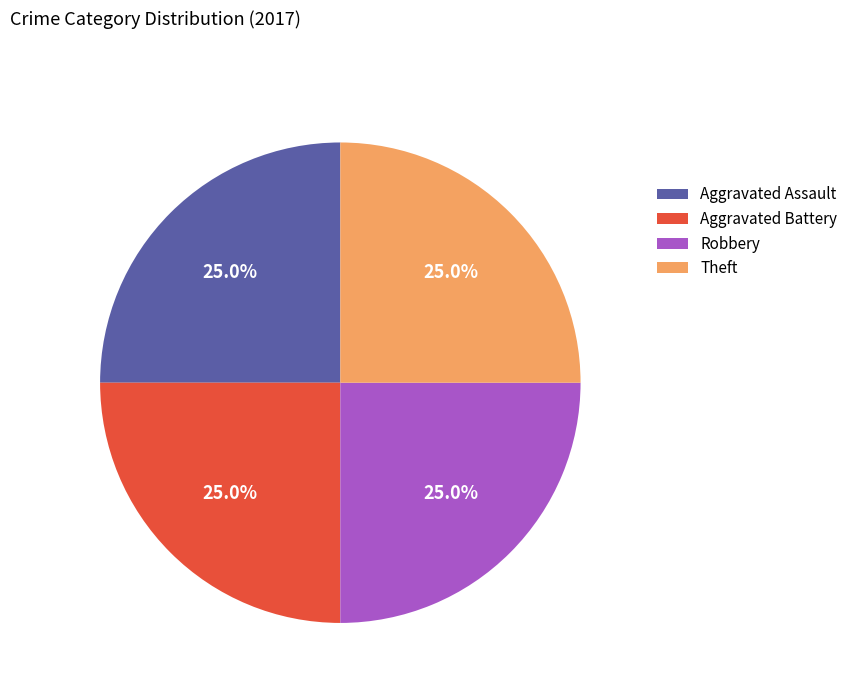

What is the total percentage of Aggravated Assault and Robbery?

50.0%